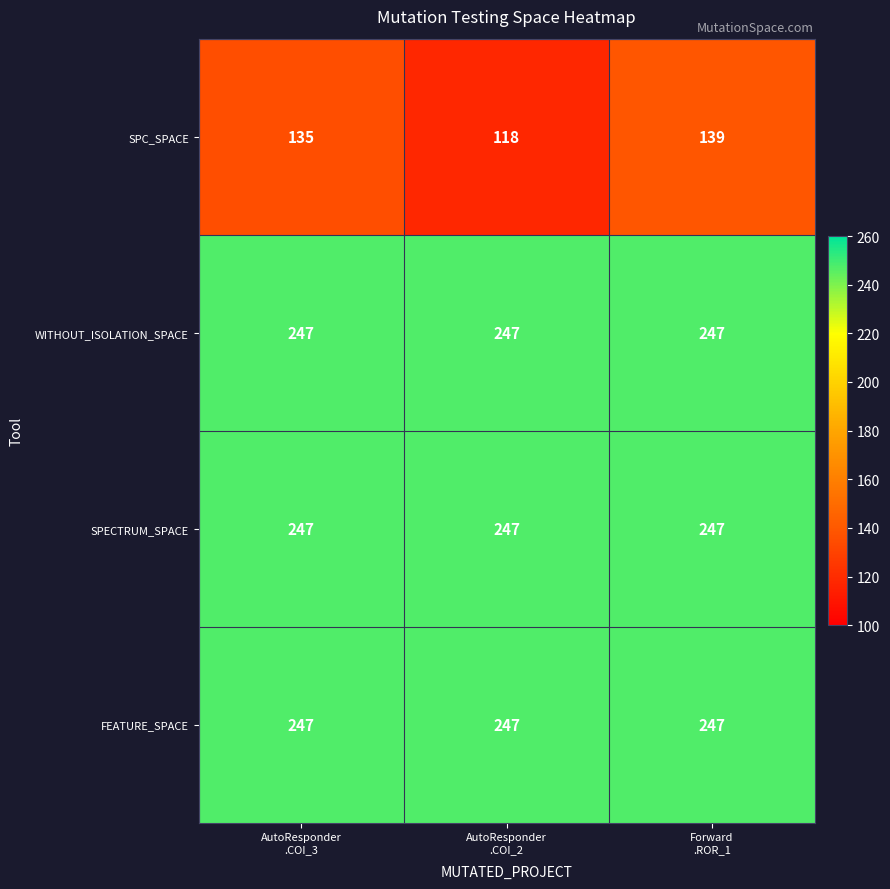

What is the difference between the maximum and second lowest values in the SPC_SPACE series?

4